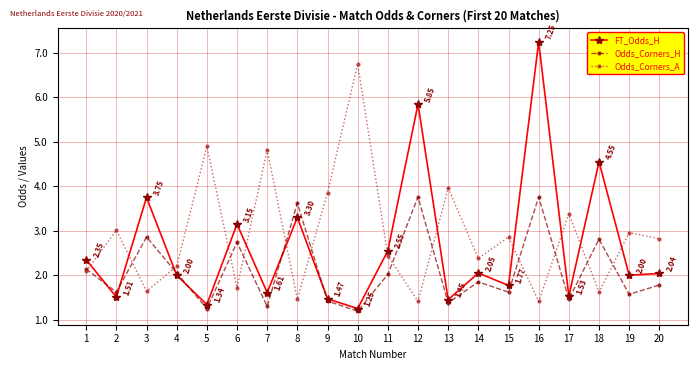

What is the difference between the maximum and minimum values in the Odds_Corners_H series?

2.6